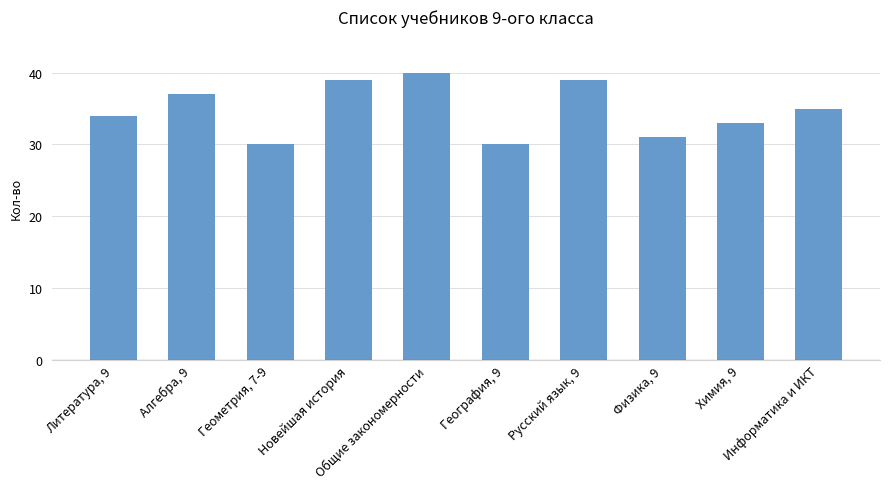

What is the value of the 7th bar from the left?

39